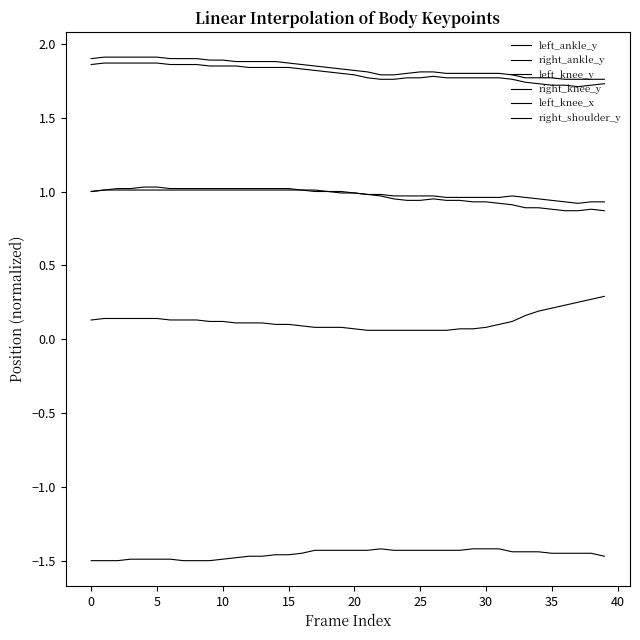

Does the chart have visible grid lines?

No